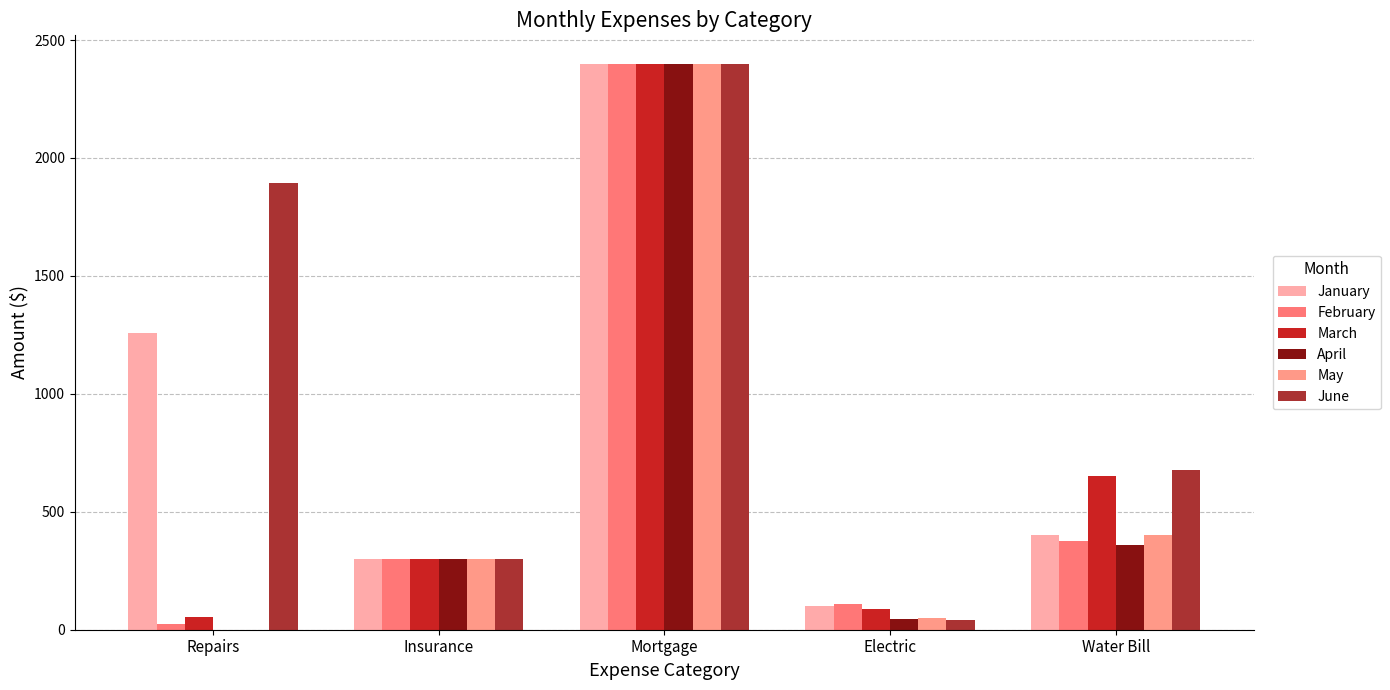

What position from the left is Repairs?

1